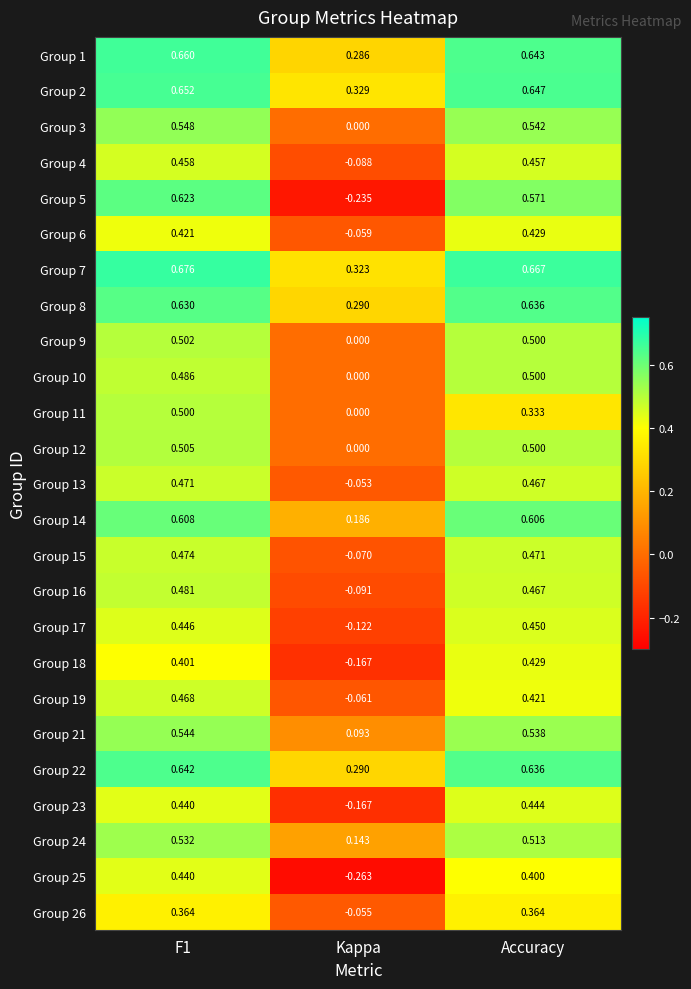

Between F1 and Kappa, which series saw the biggest shift?

Group 5